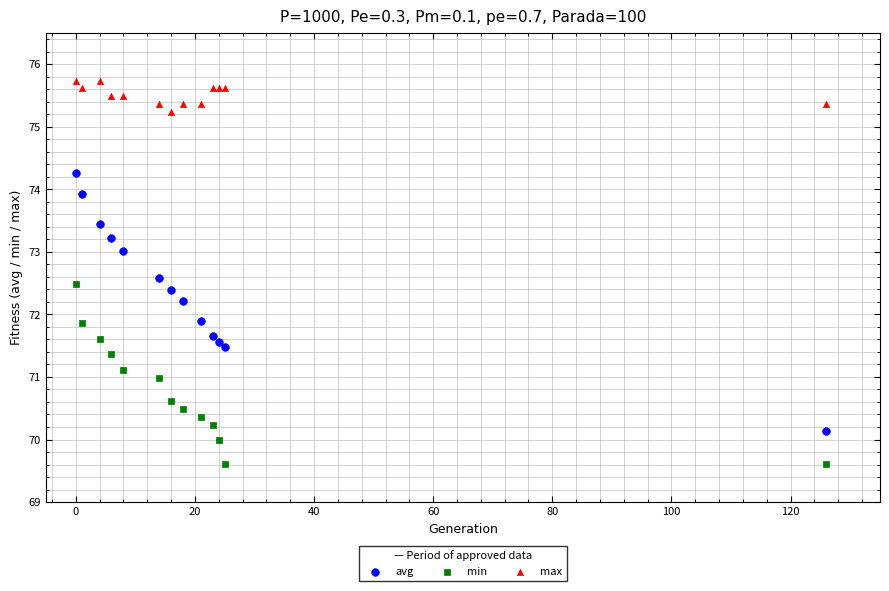

Which series has the widest spread of Y values?

avg